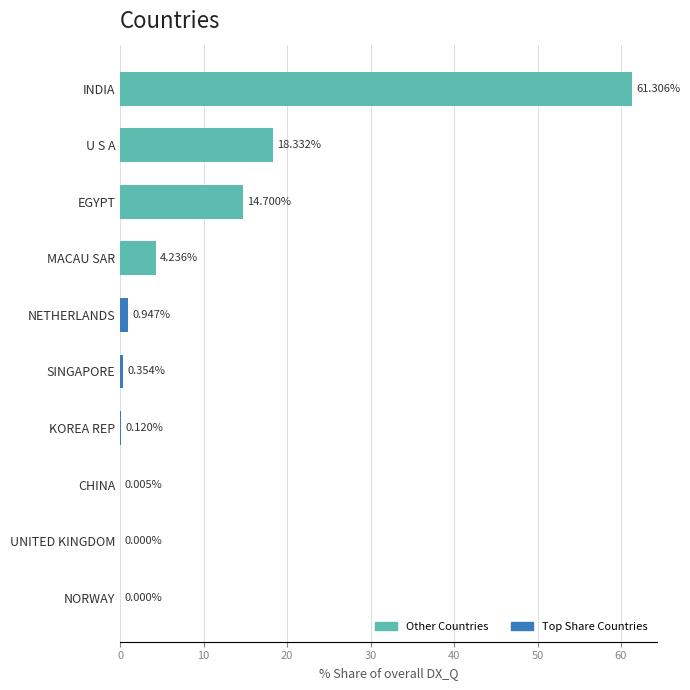

What is the sum of all values?

100.0